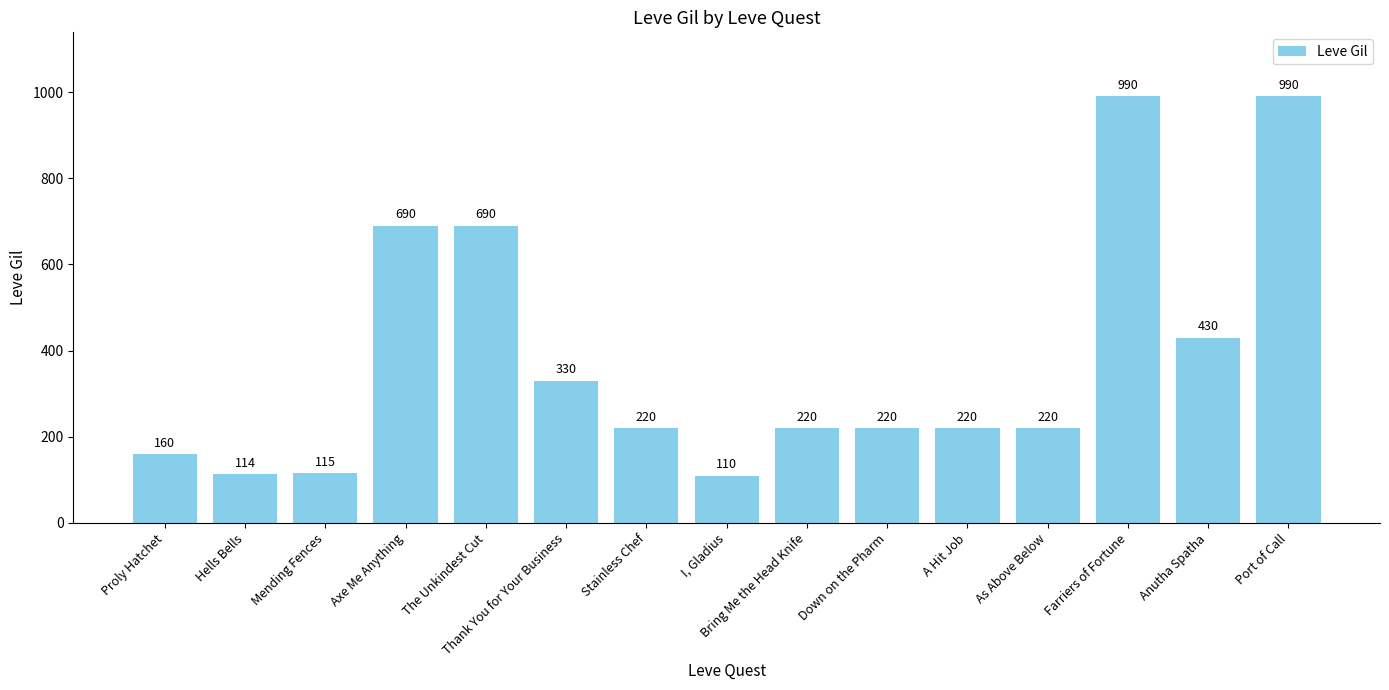

Between I, Gladius and Bring Me the Head Knife, which is larger?

Bring Me the Head Knife